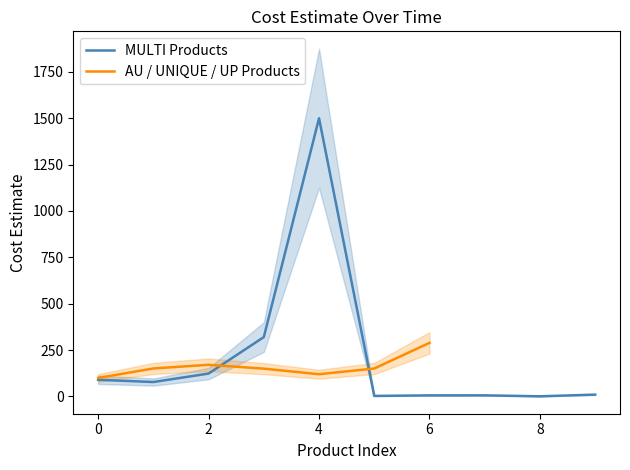

The value of MULTI Products at 2 is 123.4. True or false?

True